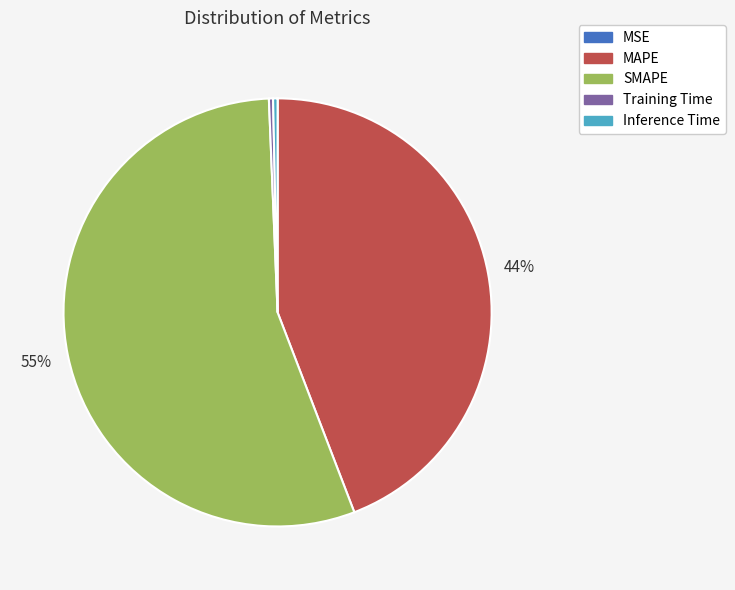

To the nearest percent, what is the difference between the Inference Time and MAPE slice percentages?

44%